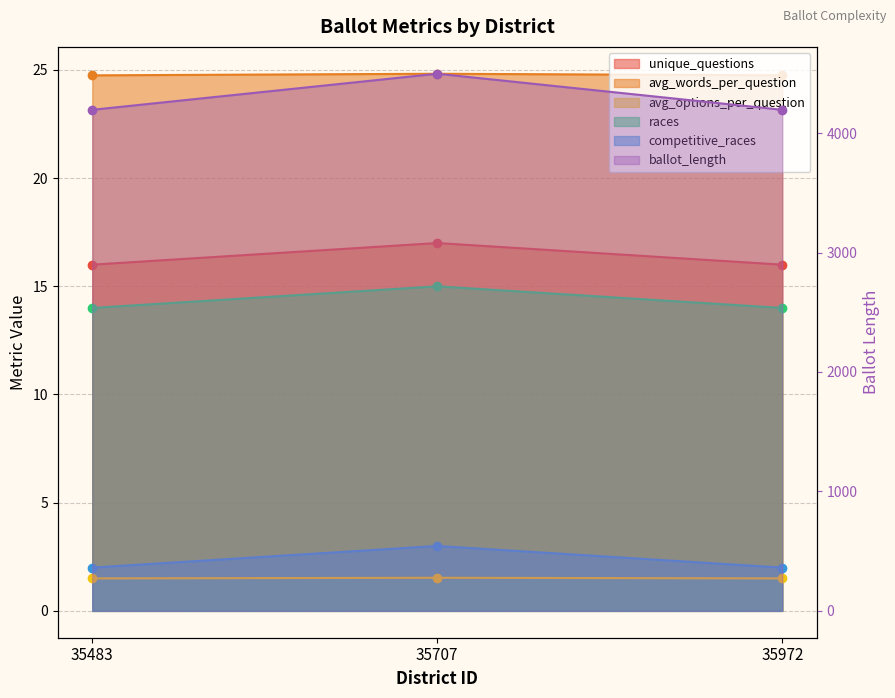

Rank the categories by competitive_races value from lowest to highest.

35483, 35972, 35707